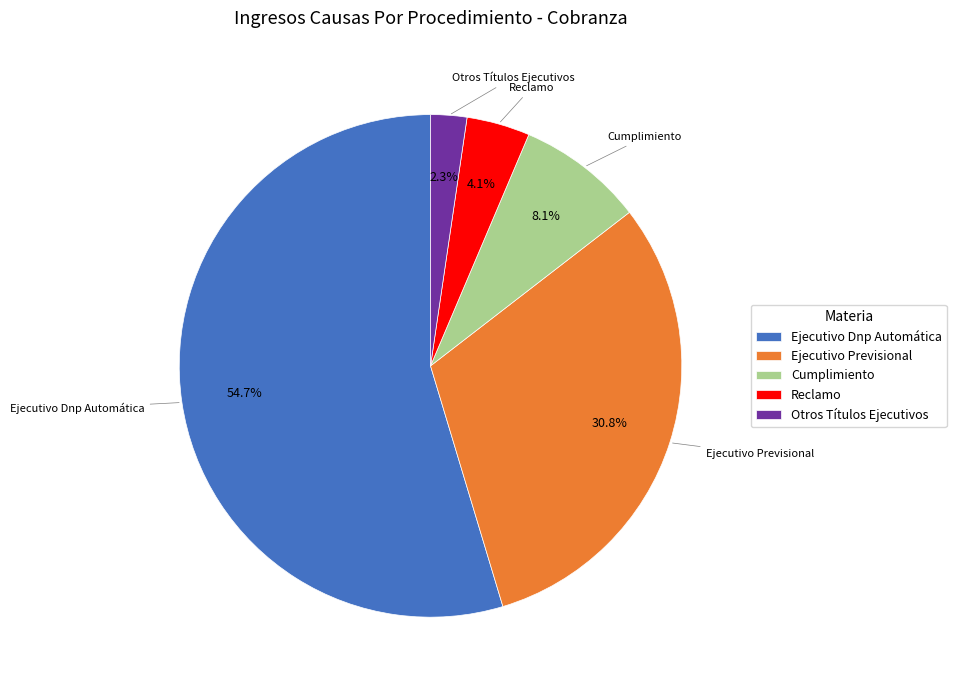

How many segments does this pie chart have?

5